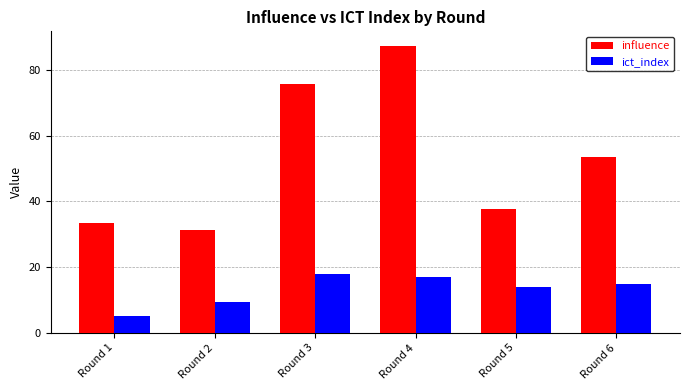

Reading left to right, extract all data points from this chart.

influence: Round 1=33.4	Round 2=31.4	Round 3=75.6	Round 4=87.4	Round 5=37.6	Round 6=53.4
ict_index: Round 1=5.1	Round 2=9.3	Round 3=17.8	Round 4=16.9	Round 5=14.0	Round 6=14.8